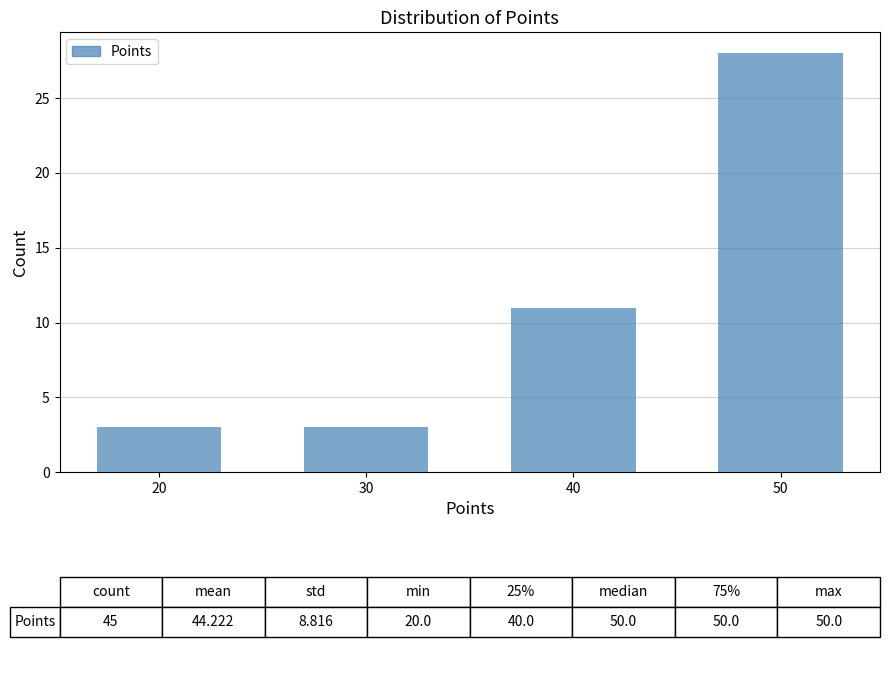

Over which range of the x-axis is the bar tallest?

45 to 55